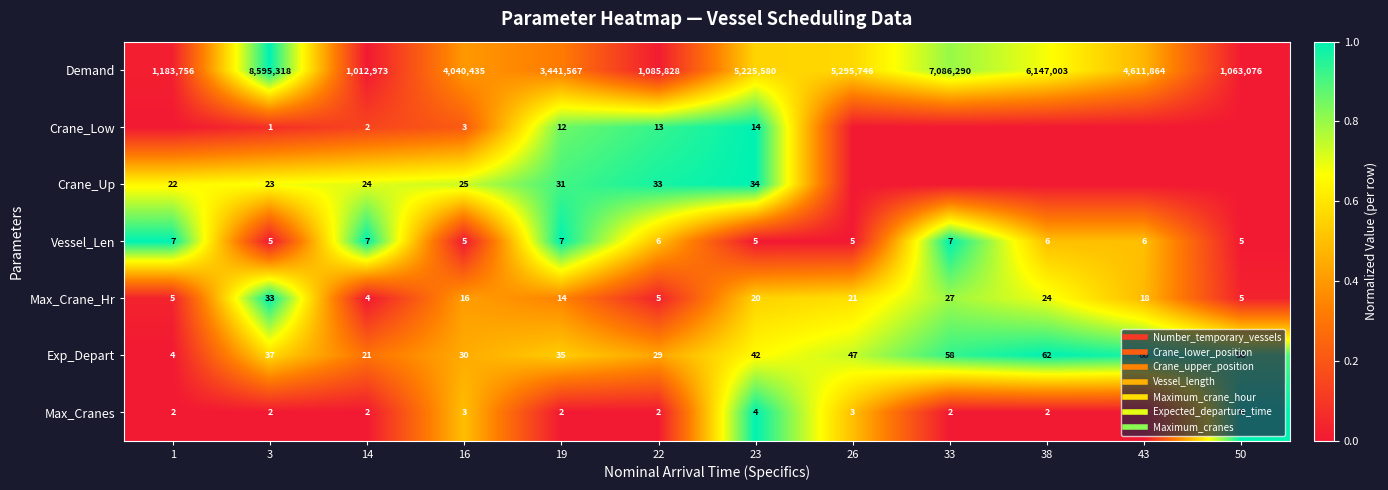

How many distinct data groups are displayed?

7